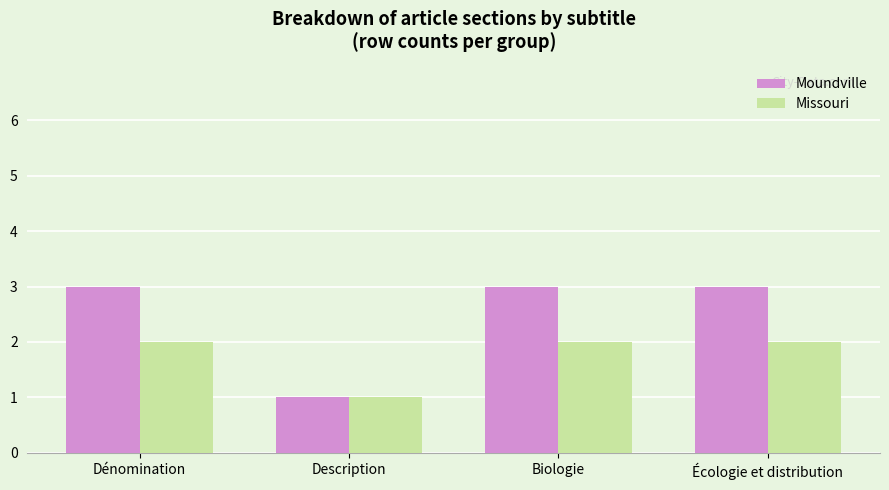

What is the minimum value shown in the chart?

1